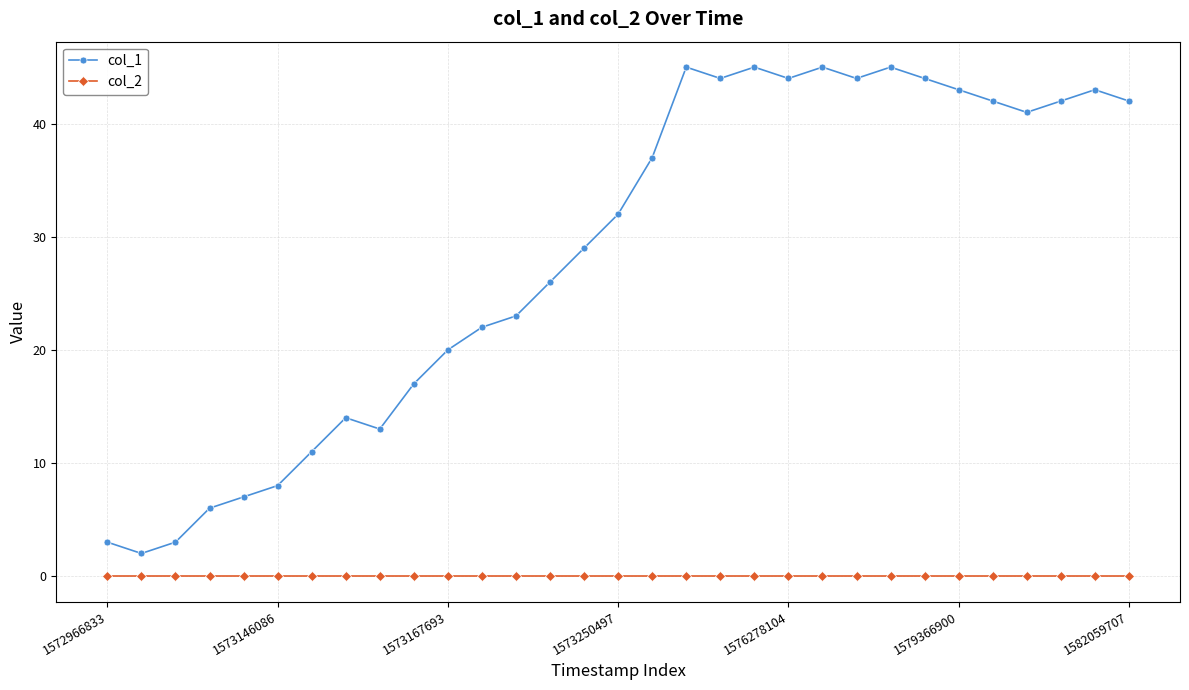

Which series has the widest spread of values?

col_1